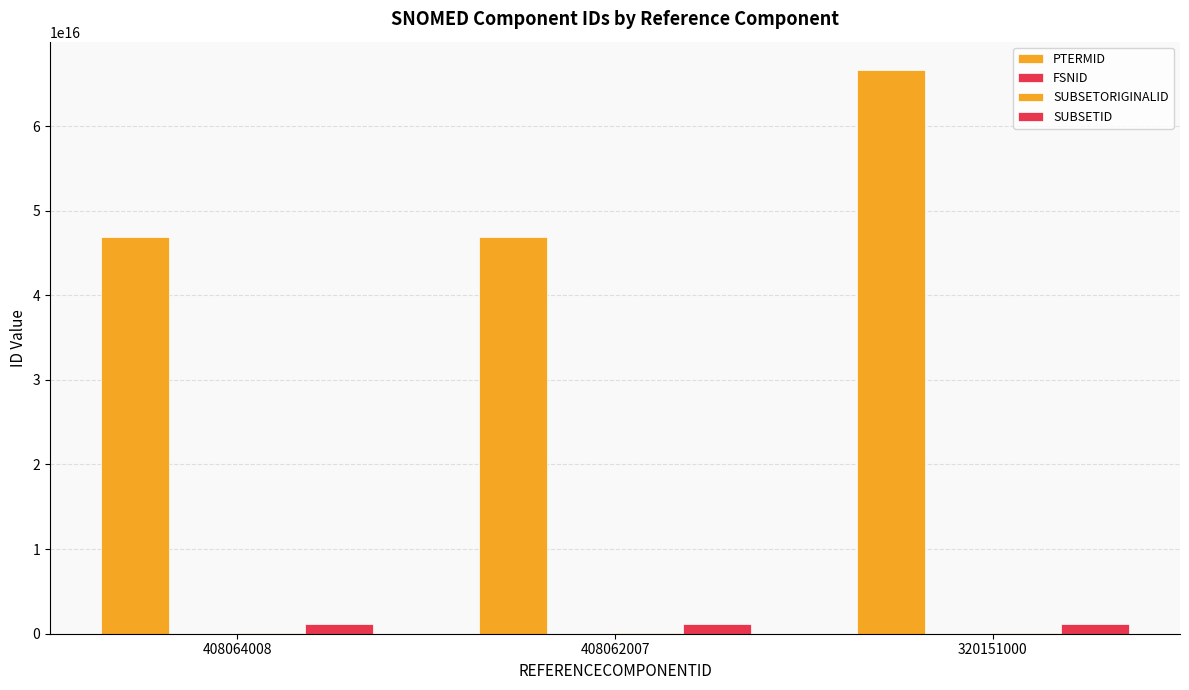

Where is PTERMID nearest to the value 56742401000001120?

408064008